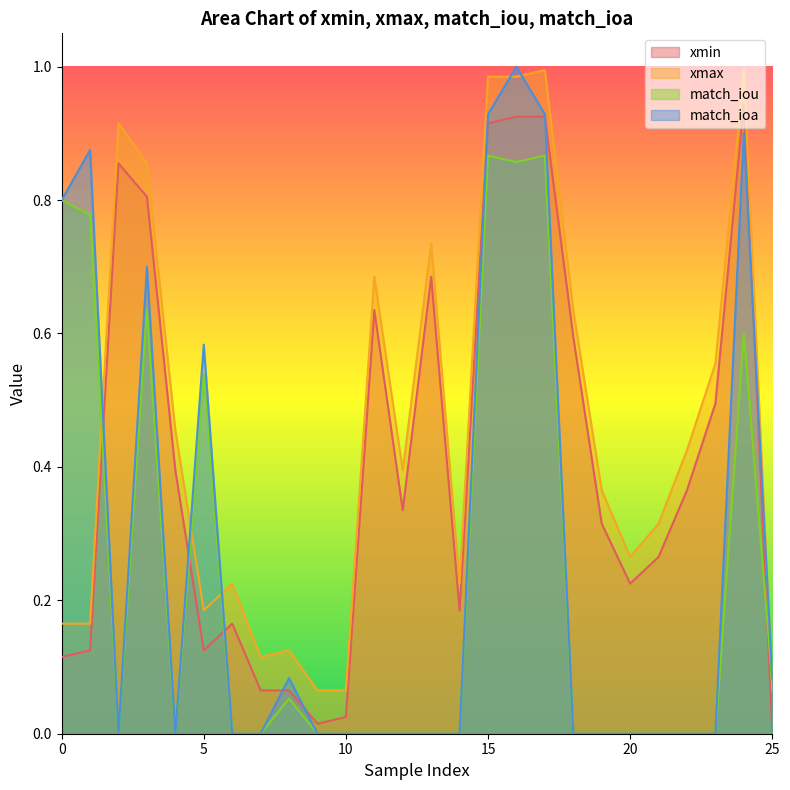

What is the label of the 21st point from the left?

20